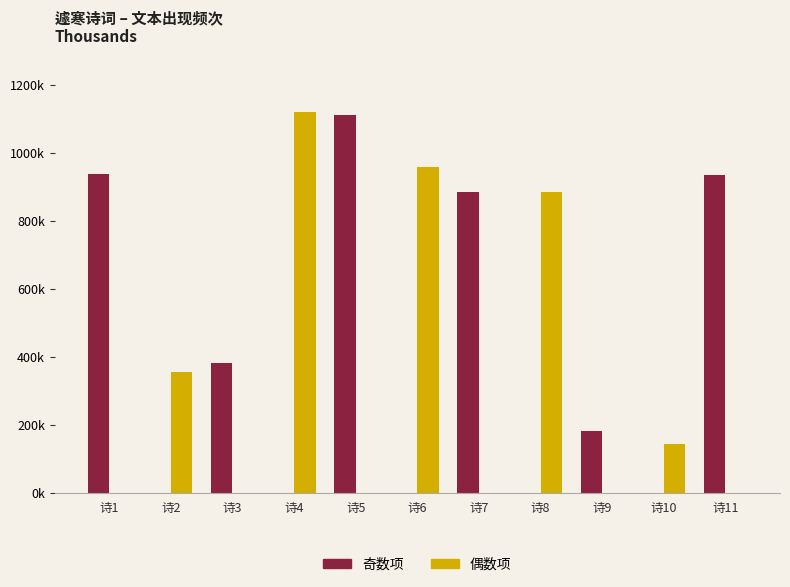

Does the chart contain stacked bars?

No